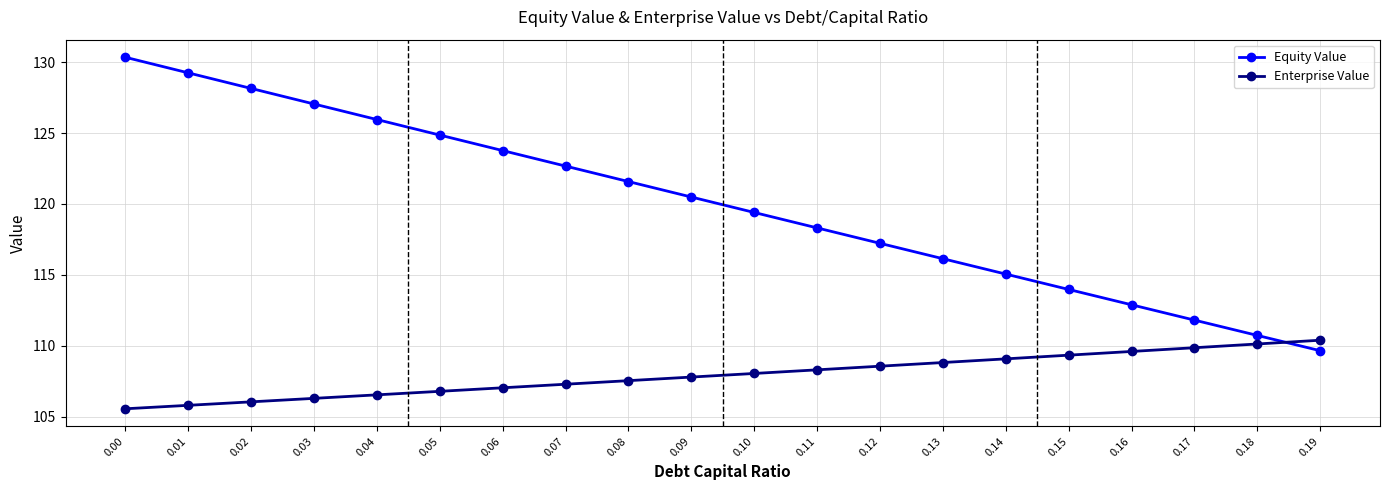

Which series has the widest spread of values?

Equity Value